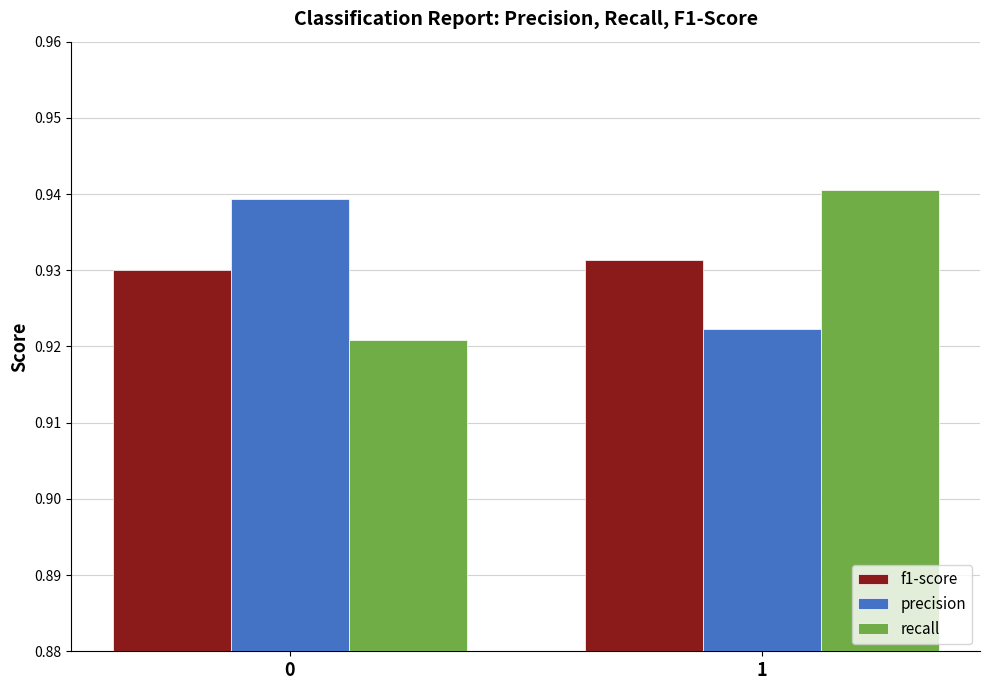

At which label does f1-score reach its peak?

1